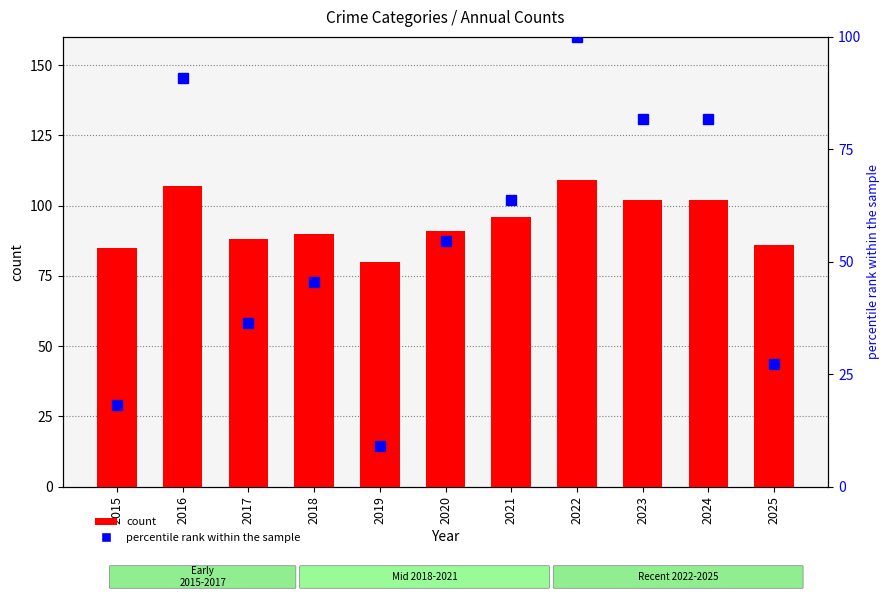

Which series has the largest total across all categories?

count